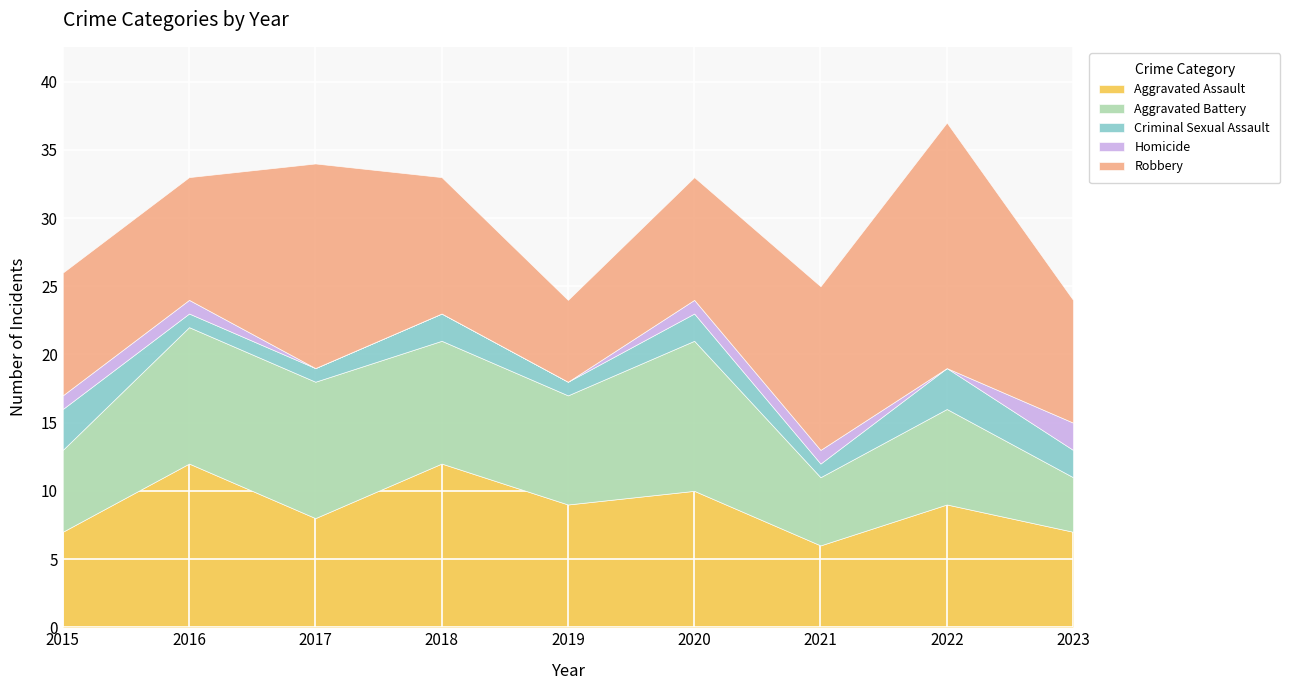

Reading left to right, transcribe all the data shown in this chart.

Aggravated Assault: 7	12	8	12	9	10	6	9	7
Aggravated Battery: 6	10	10	9	8	11	5	7	4
Criminal Sexual Assault: 3	1	1	2	1	2	1	3	2
Homicide: 1	1	0	0	0	1	1	0	2
Robbery: 9	9	15	10	6	9	12	18	9